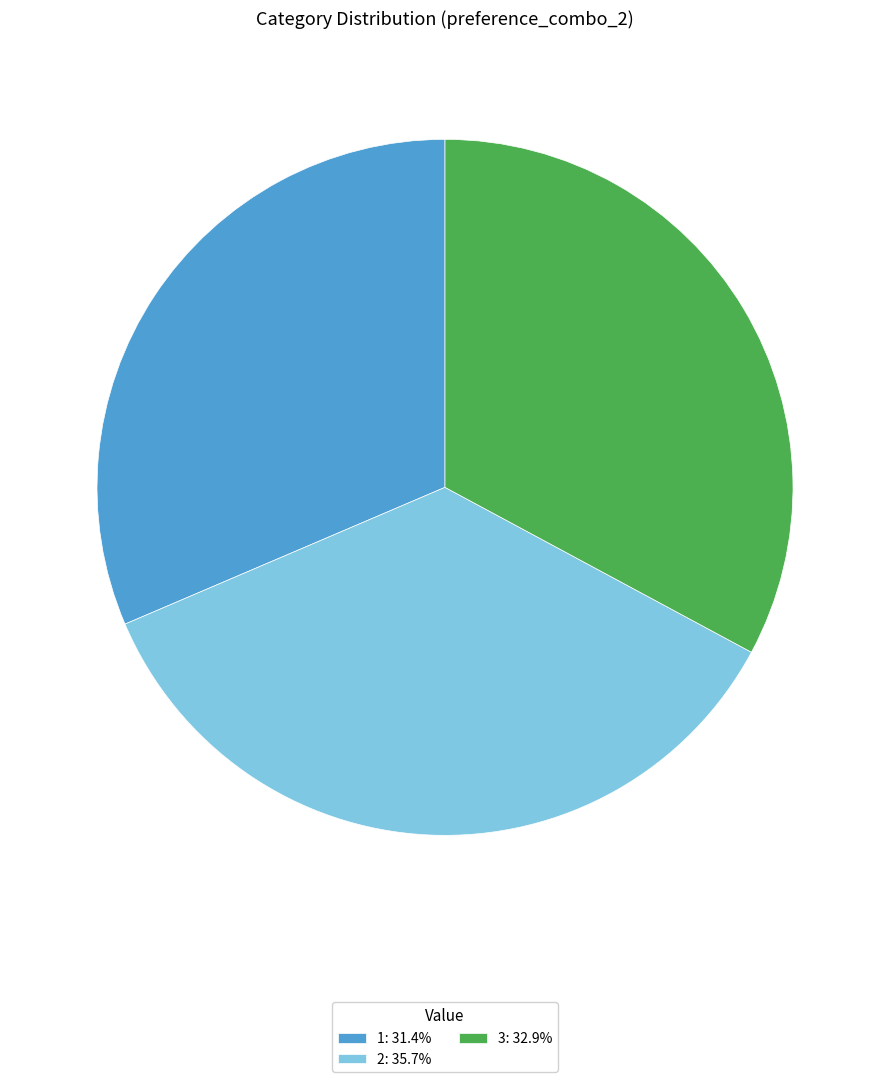

Is the sum of 3: 32.9% and 1: 31.4% greater than half?

Yes